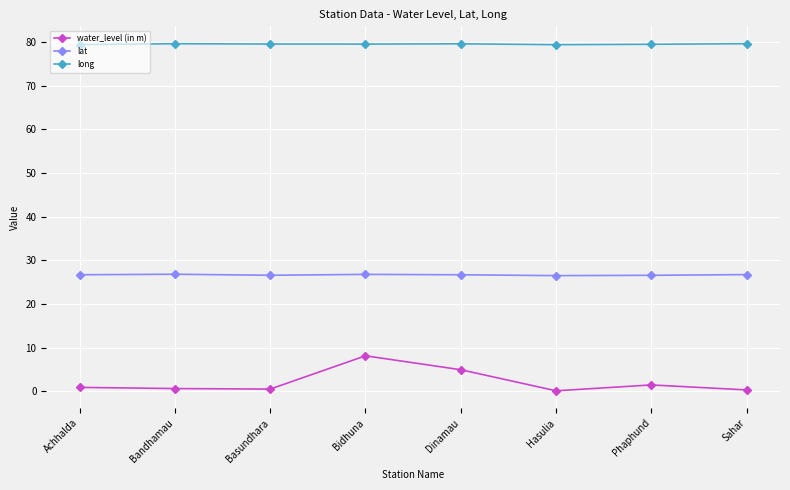

The value of lat at Dinamau is 40.7. True or false?

False